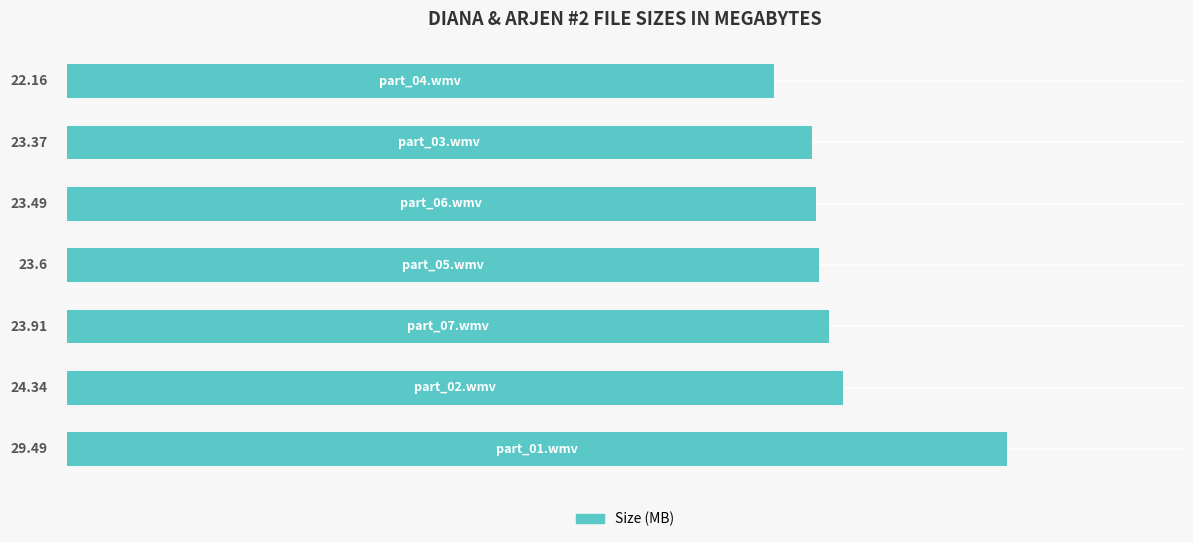

How many values exceed 23?

6